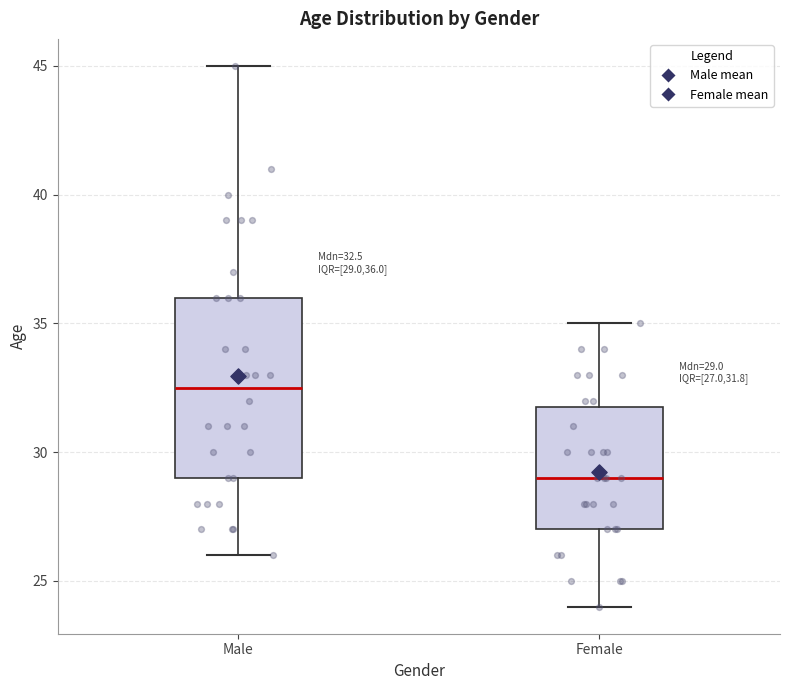

Which box has the highest median line?

Male